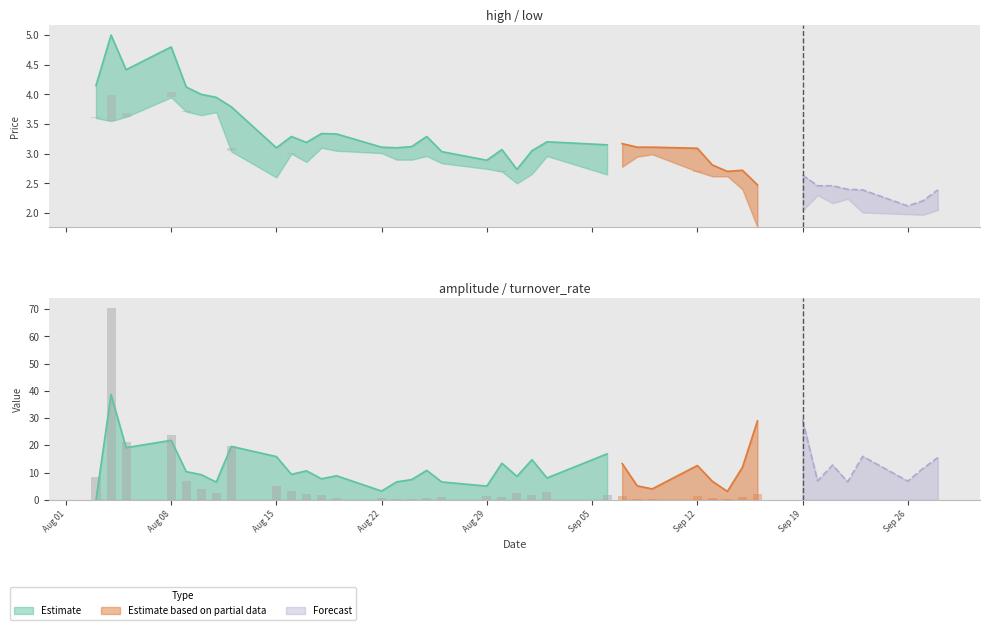

What is the spread (max minus min) of values at 20220920?

6.7